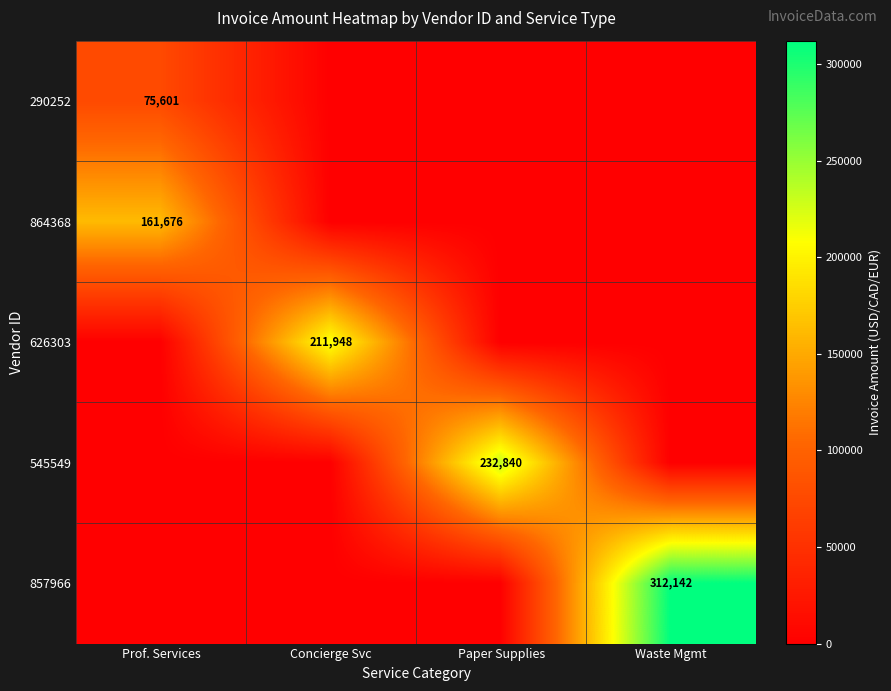

The value of 626303 at Concierge Svc is 211948. True or false?

True